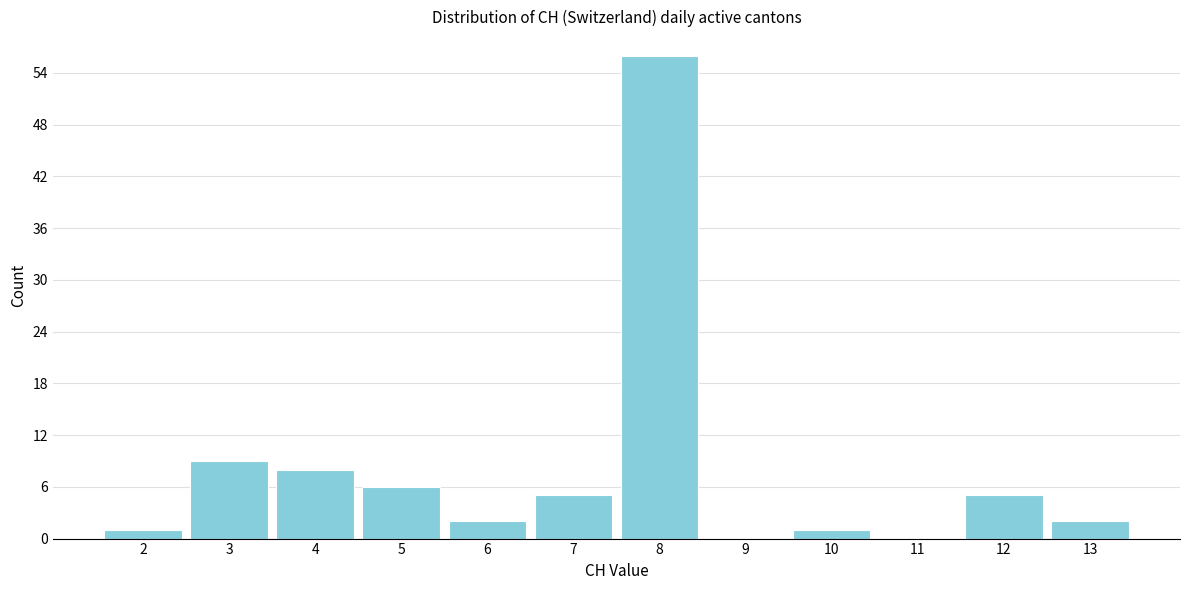

What is the height of the bar covering 5.5 to 6.5 on the x-axis? The values are not printed on the chart, so give them approximately, as read against the axis.

2